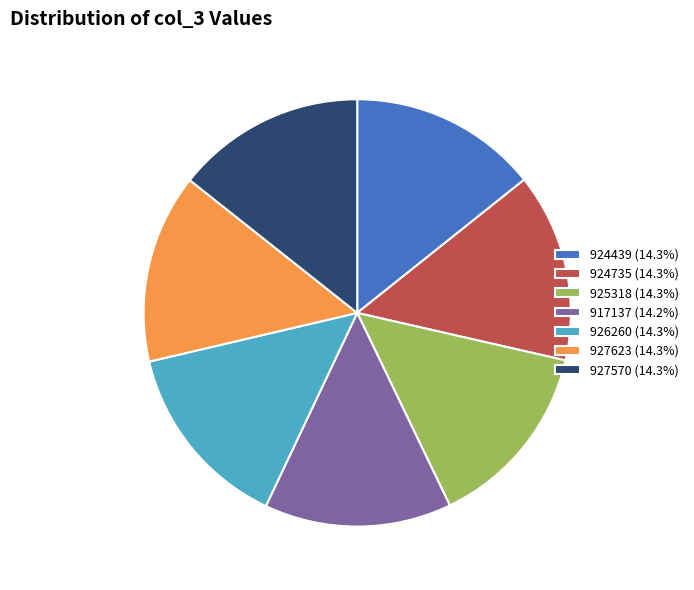

Does 924735 (14.3%) represent more than half of the total?

No